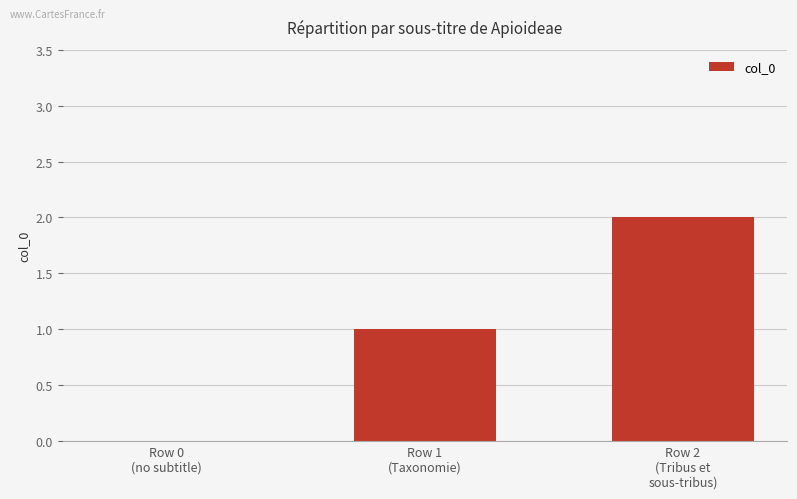

Reading left to right, list all the values displayed in this chart.

Row 0
(no subtitle)=0	Row 1
(Taxonomie)=1	Row 2
(Tribus et
sous-tribus)=2